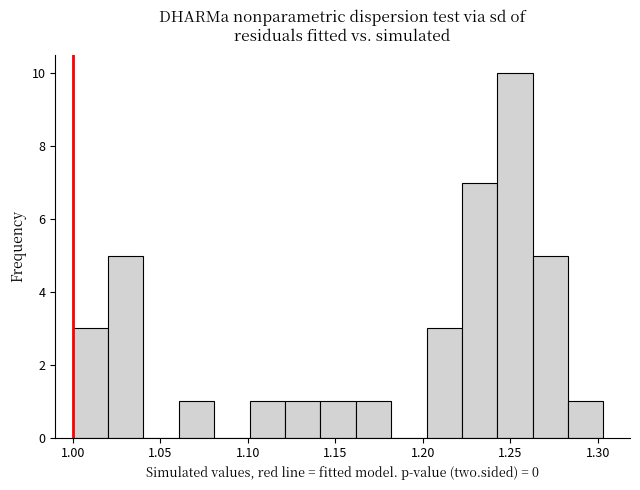

Over which range of the x-axis is the bar tallest?

1.240 to 1.265